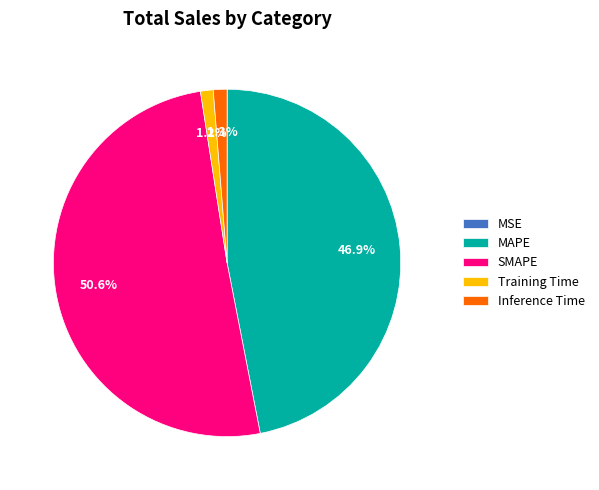

To the nearest percent, what is the difference between the largest and smallest slice percentages?

51%